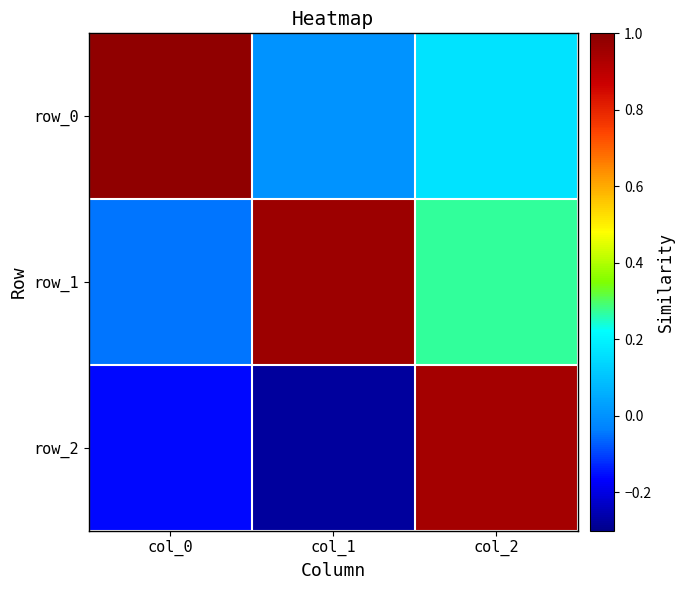

List the labels in order of row_0 value, smallest first.

col_1, col_2, col_0